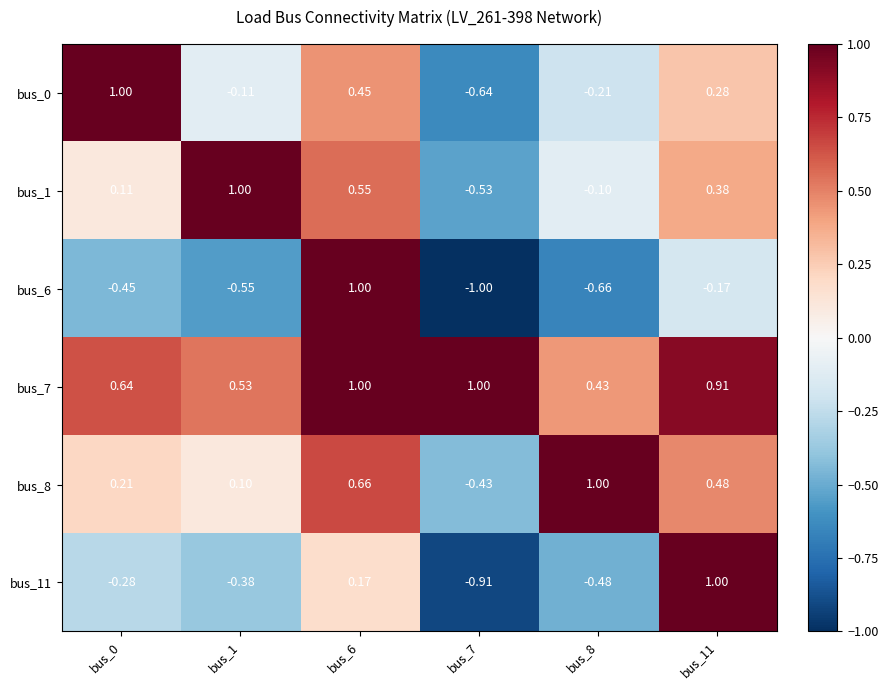

Is the value of bus_7 at bus_6 greater than the value of bus_8 at bus_11?

Yes